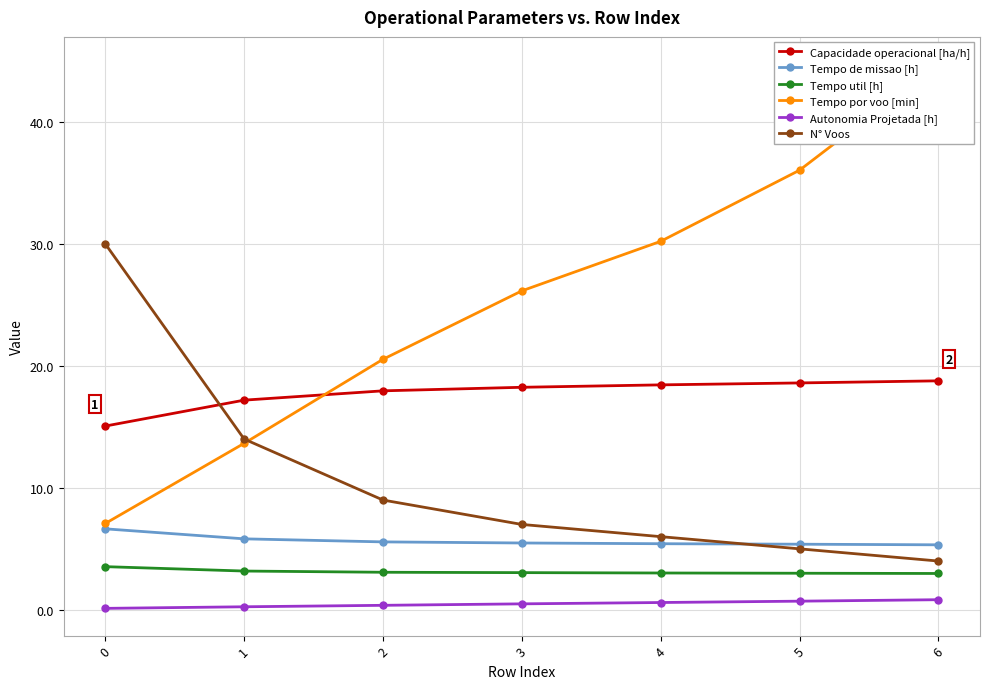

What is the maximum value for Tempo de missao [h]?

6.6